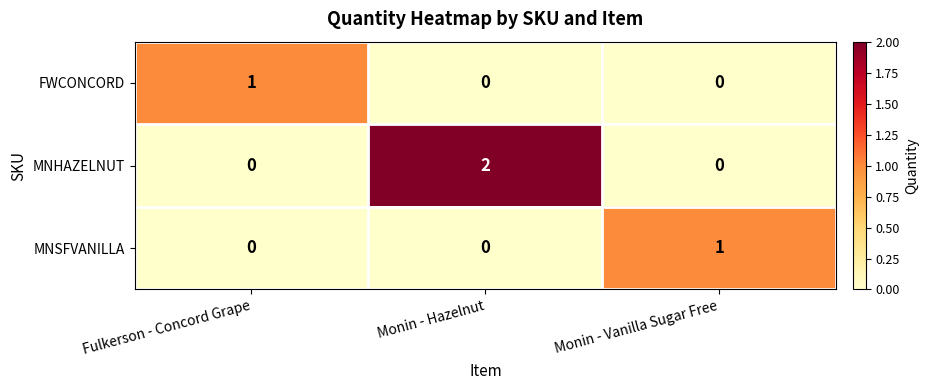

Count the MNSFVANILLA values in the range 0 to 1.

3